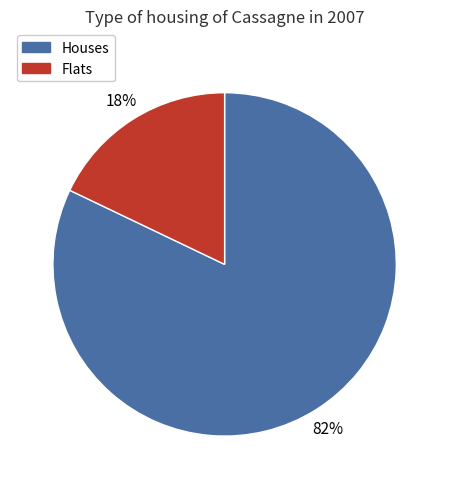

To the nearest percent, what is the average slice percentage?

50%